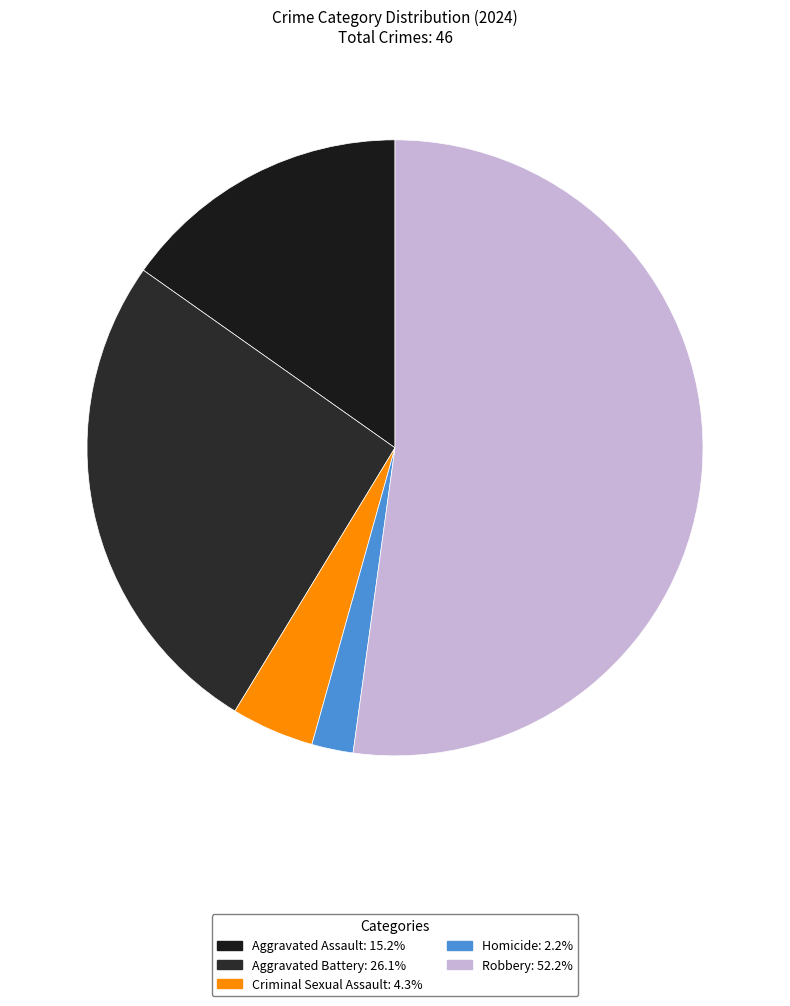

To the nearest percent, what is the difference between the Criminal Sexual Assault and Robbery slice percentages?

48%